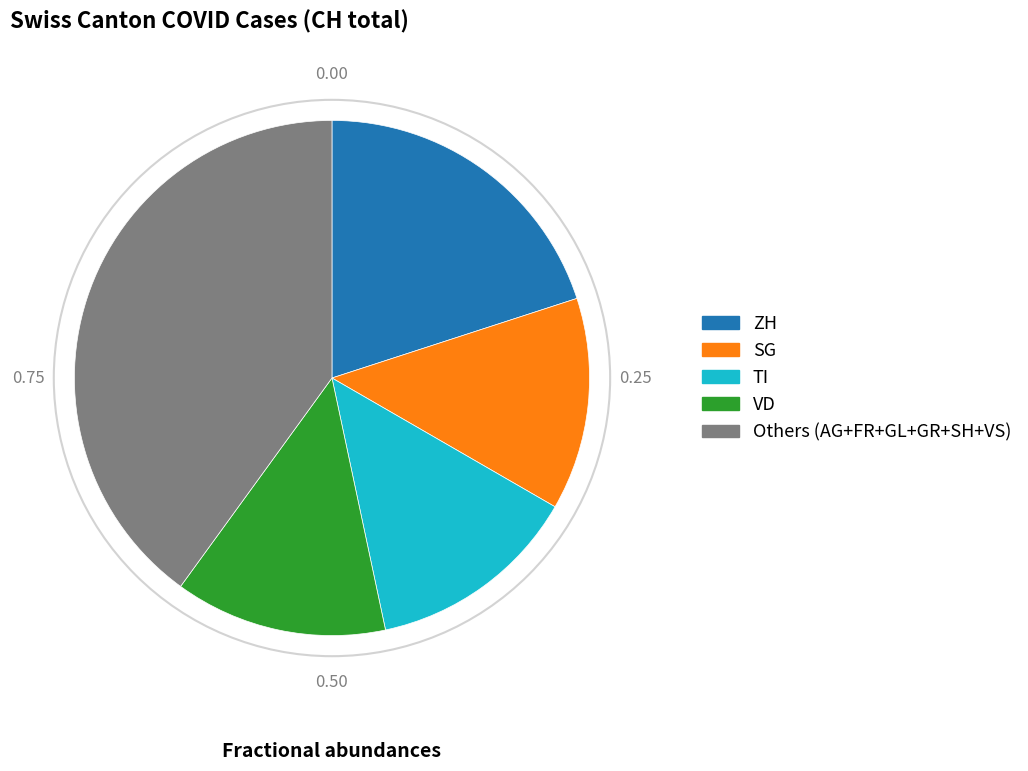

Does SG account for over 50% of the chart?

No